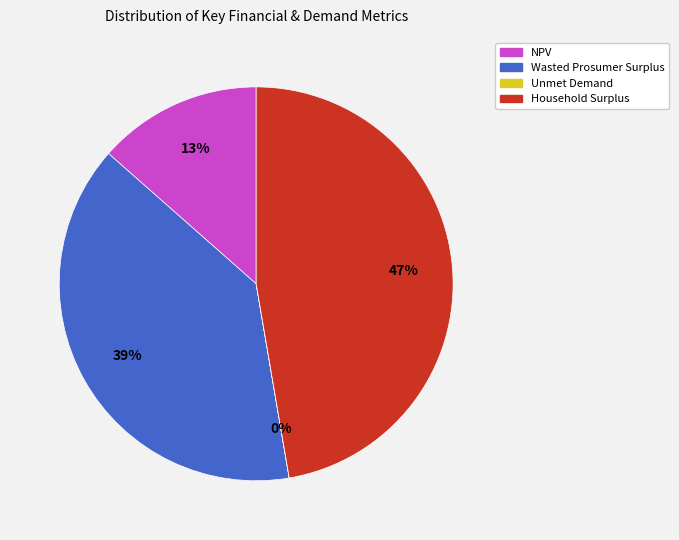

Is Wasted Prosumer Surplus the majority of the pie?

No